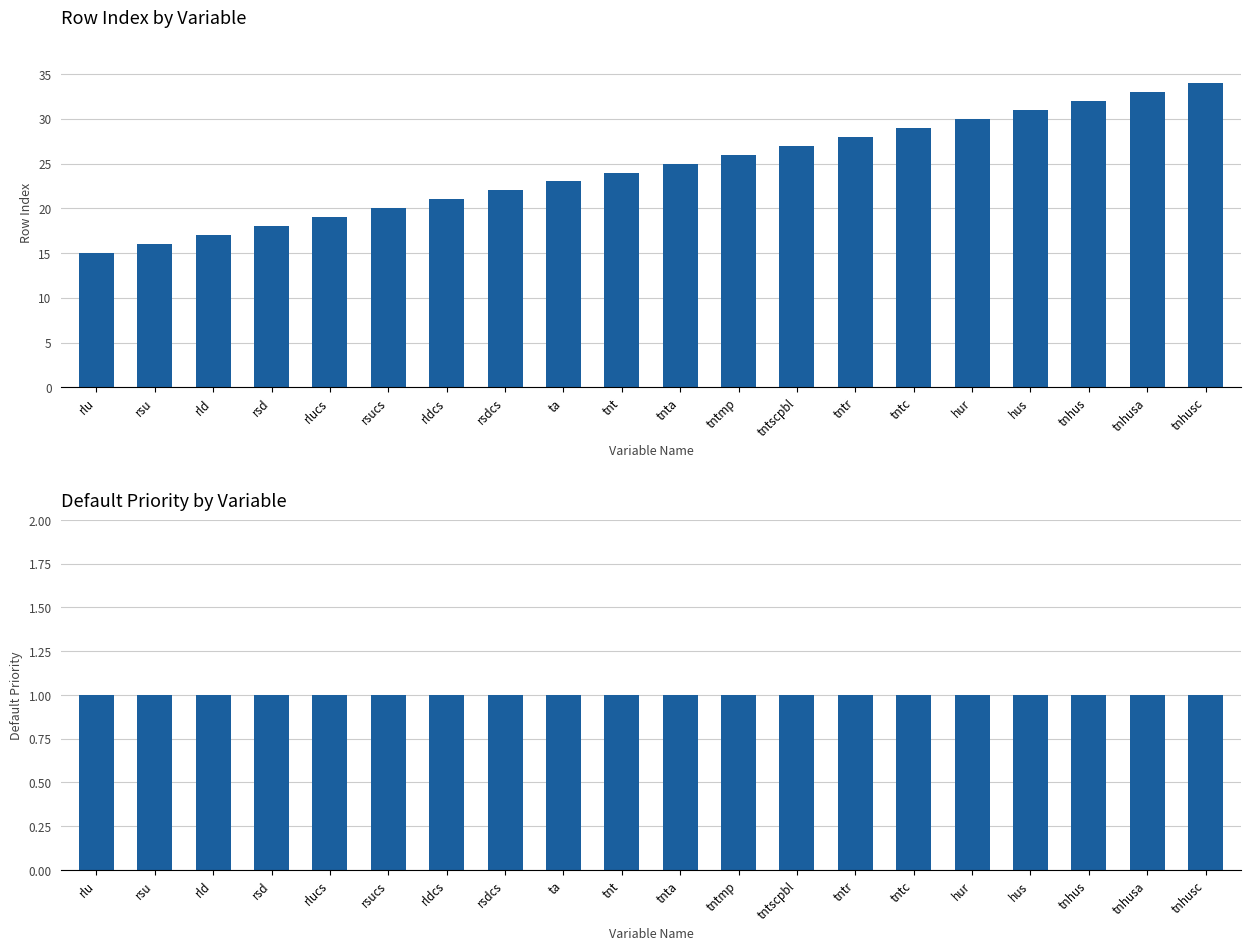

How many bars are there in each group?

2